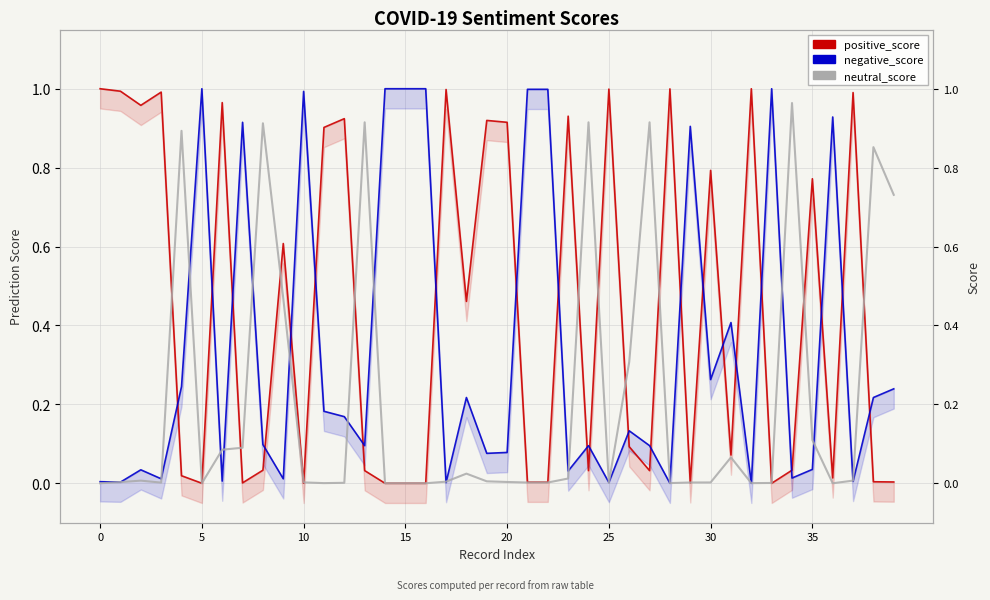

What is the sum of all negative_score values?

13.5